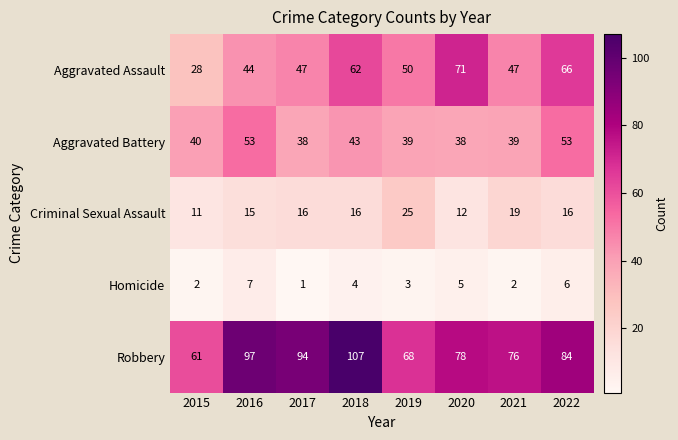

At which category is the sum across all series the highest?

2018